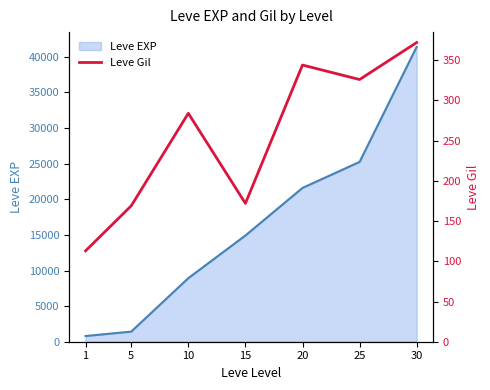

At which category does the data reach its first local peak?

10